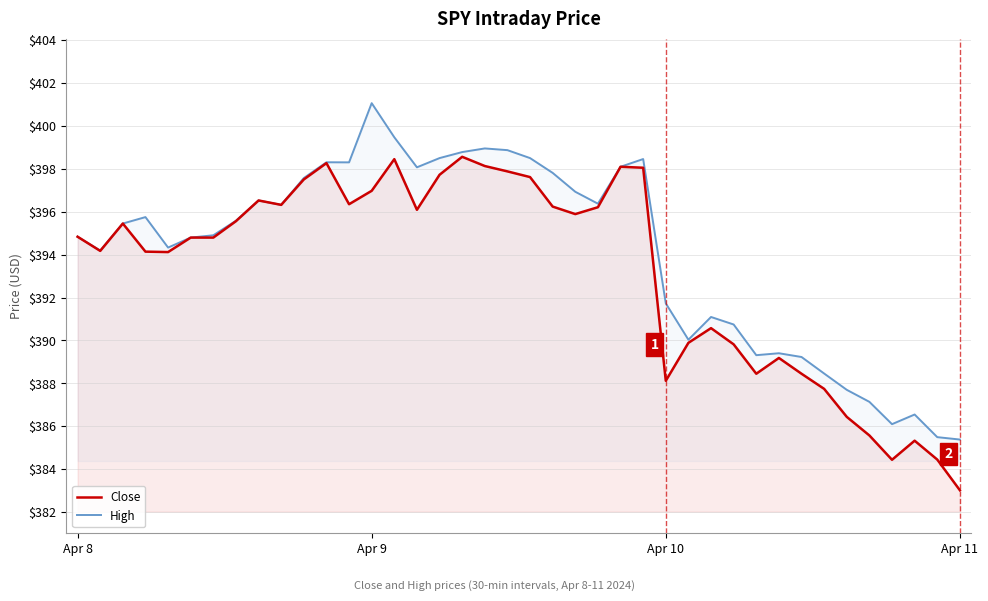

What is the minimum value for Close?

383.0